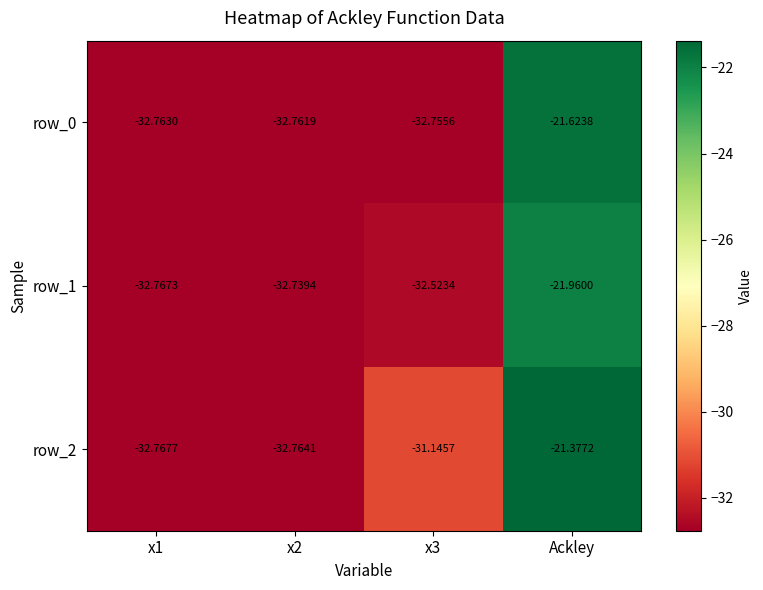

Rank the categories by row_0 value from highest to lowest.

Ackley, x3, x2, x1